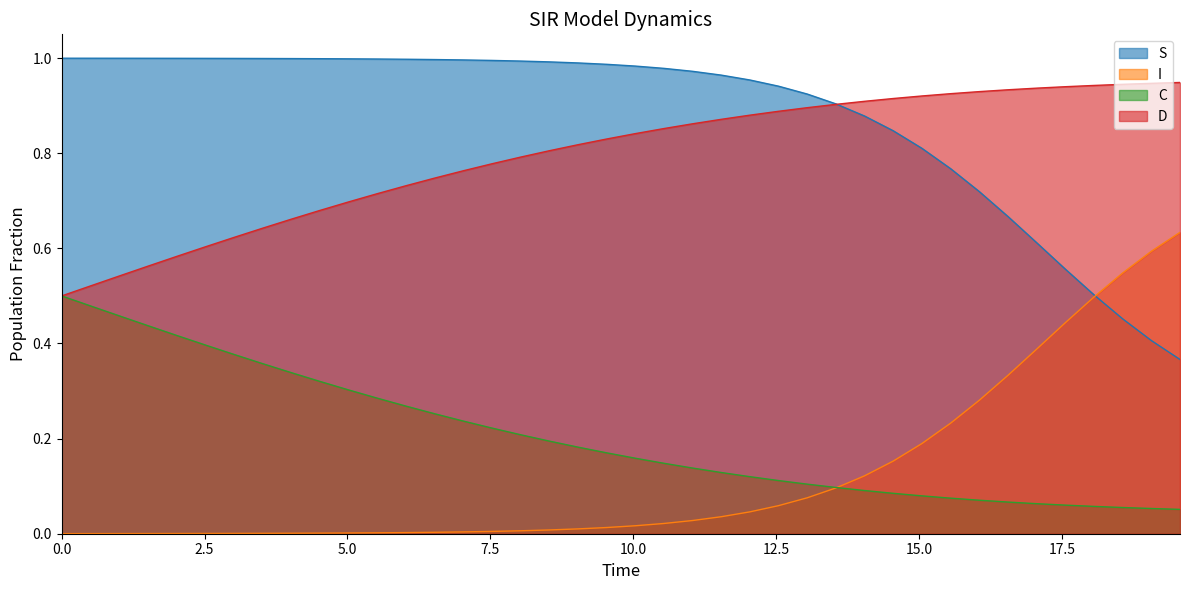

True or false: S and C cross at least once.

False